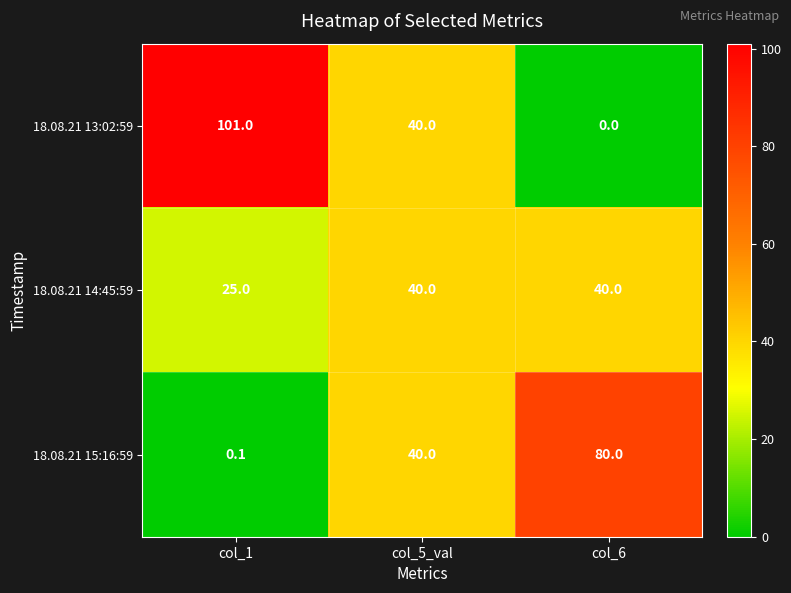

Rank the series at col_6 from lowest to highest value.

18.08.21 13:02:59, 18.08.21 14:45:59, 18.08.21 15:16:59